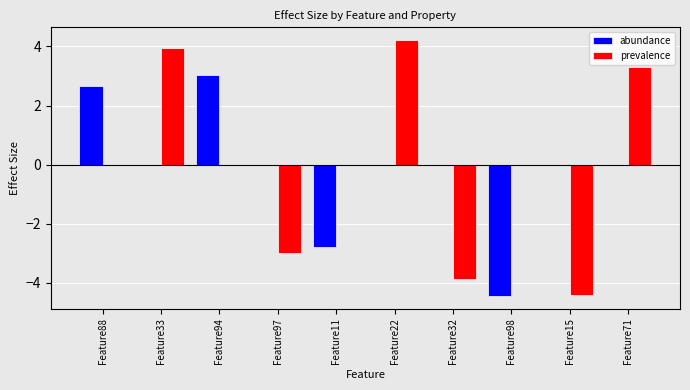

What is the maximum value shown in the chart?

4.2